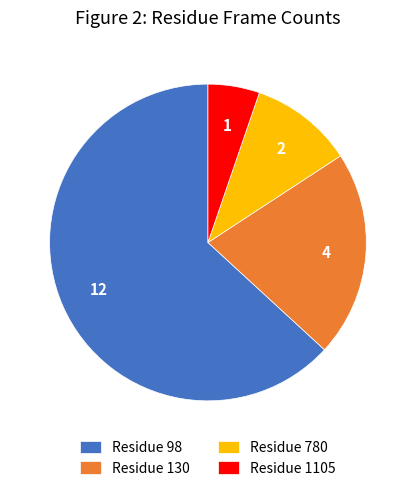

How many segments does this pie chart have?

4